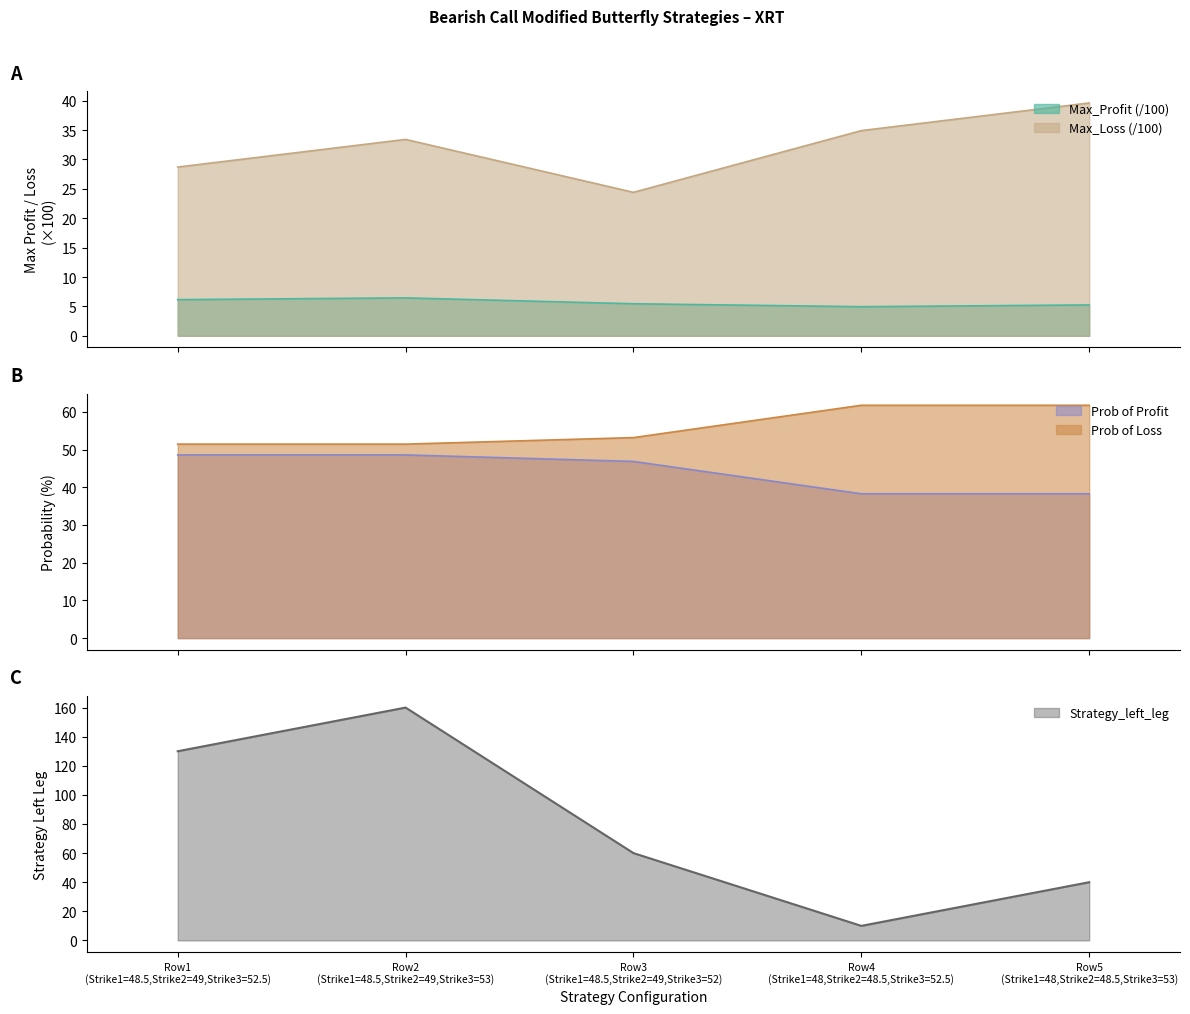

What is the lowest value of the Max_Loss series?

24.4